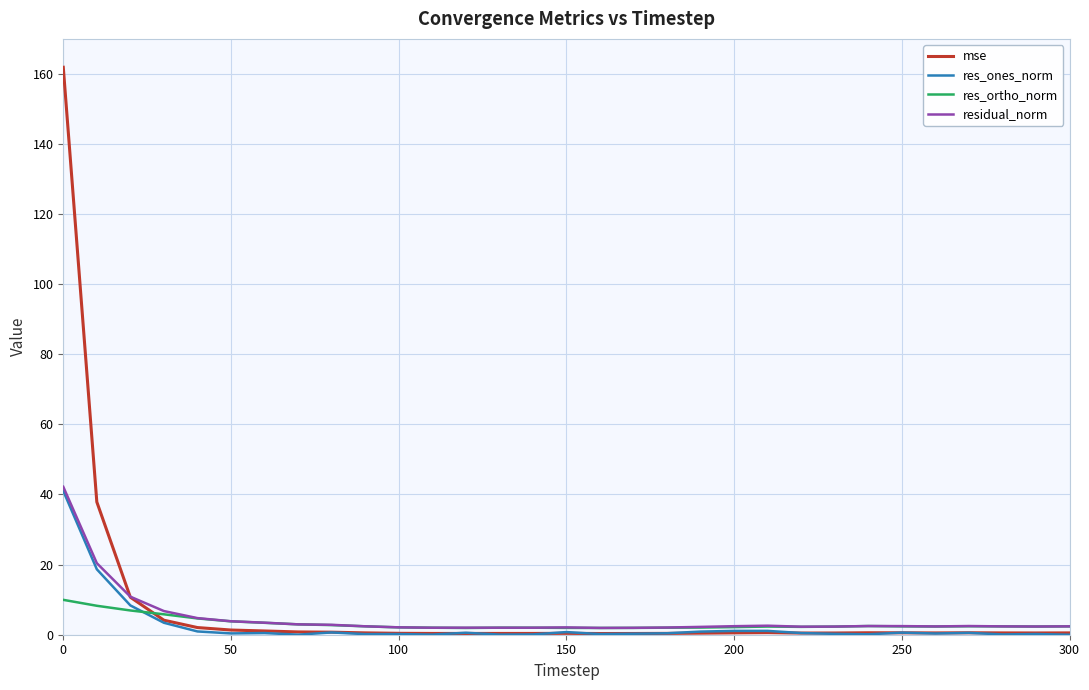

True or false: mse and res_ortho_norm intersect in this chart.

True